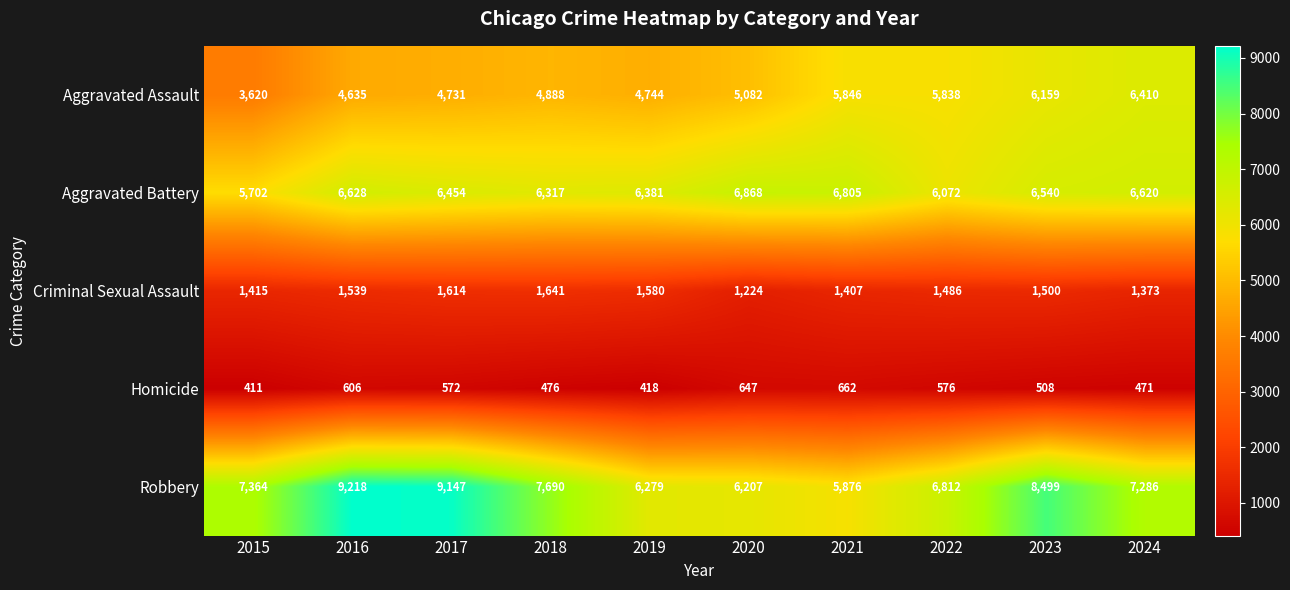

What is the difference between the Homicide values at 2020 and 2024?

176